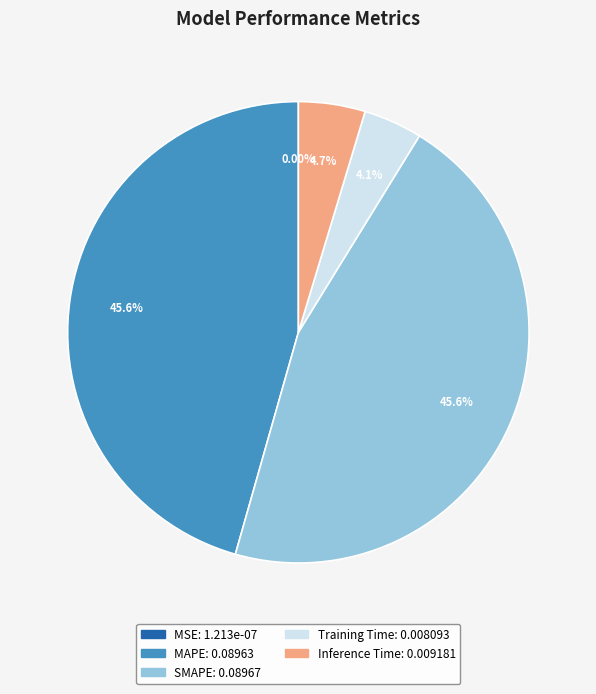

What percentage is the SMAPE slice, to the nearest percent?

46%